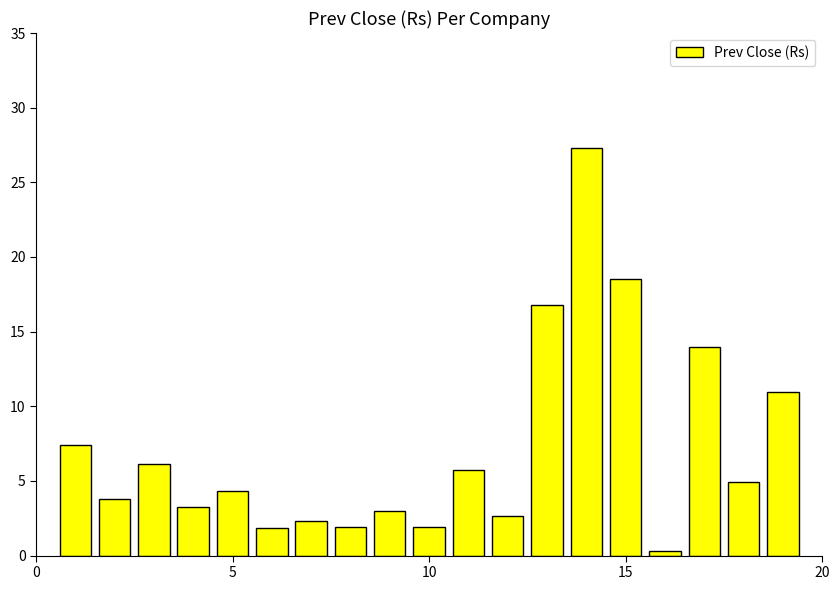

What is the maximum value shown in the chart?

27.3